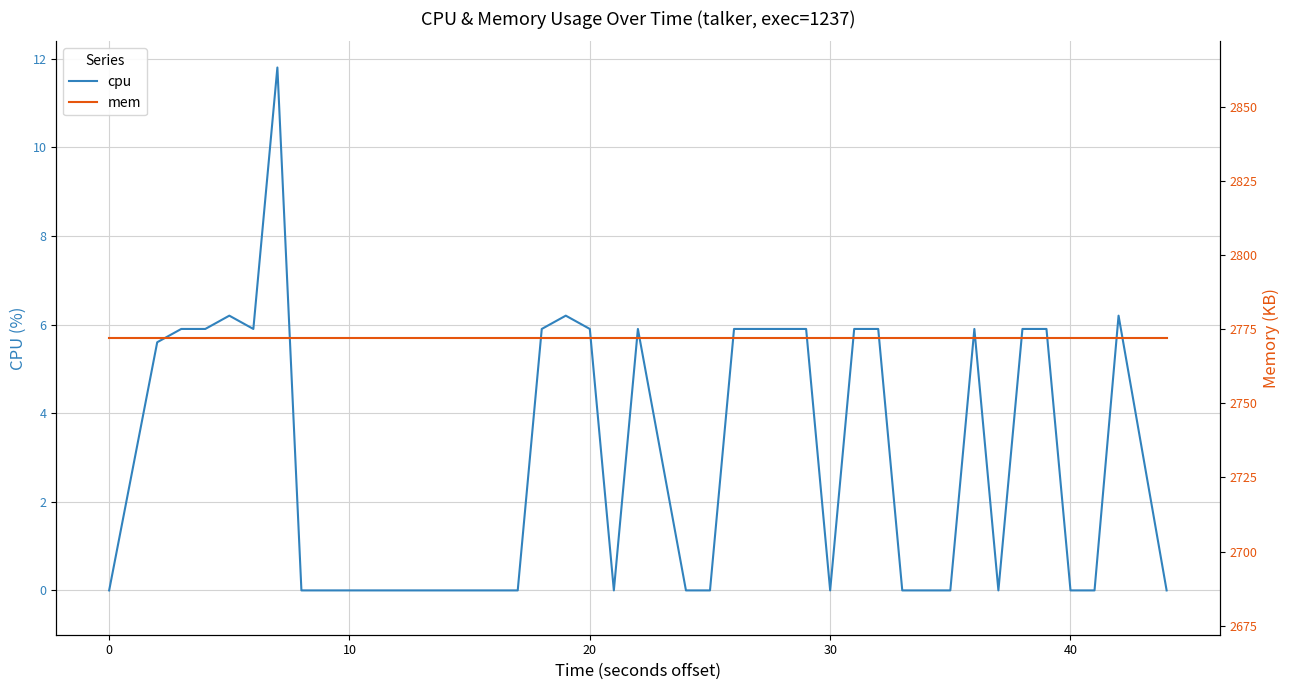

How many lines are shown in the chart?

2